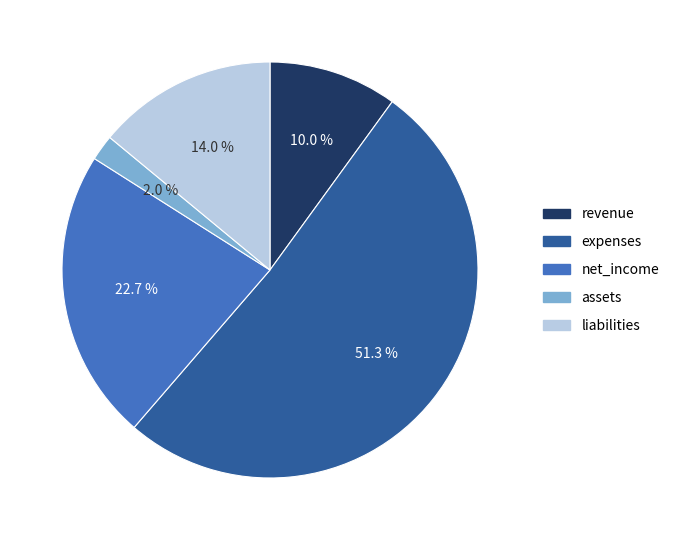

Which slice represents more than half of the pie?

expenses